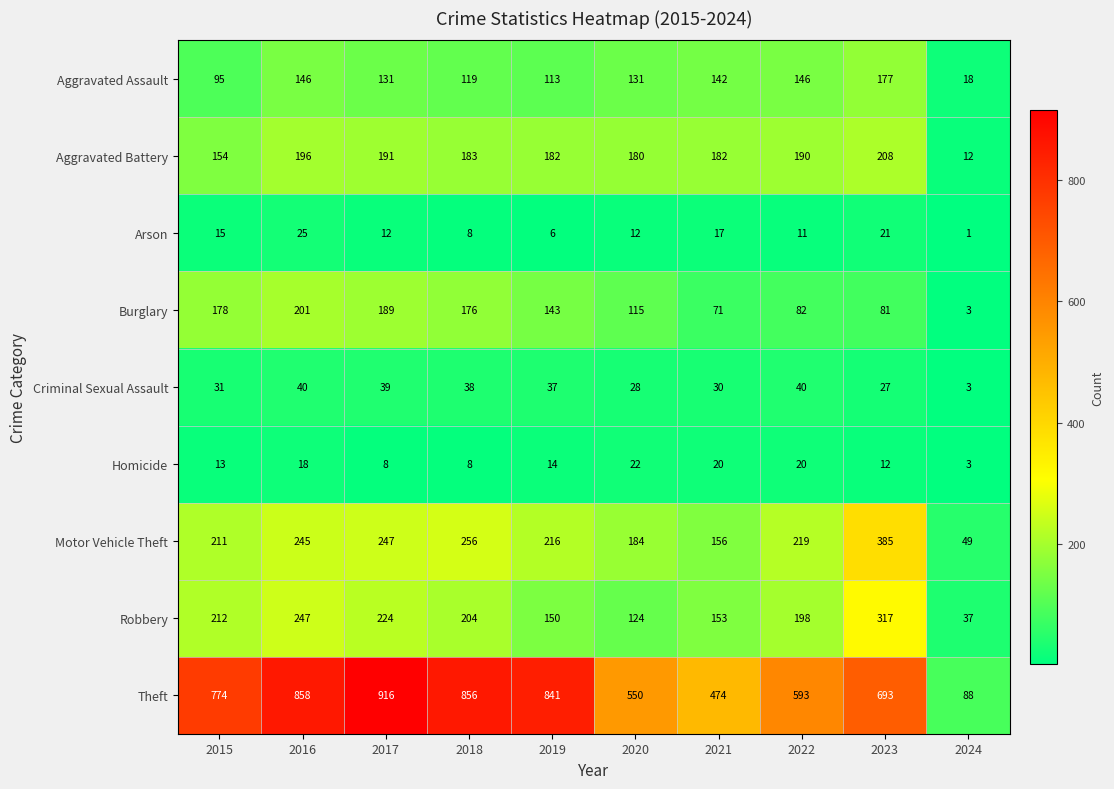

What is the total value across all series at 2019?

1702